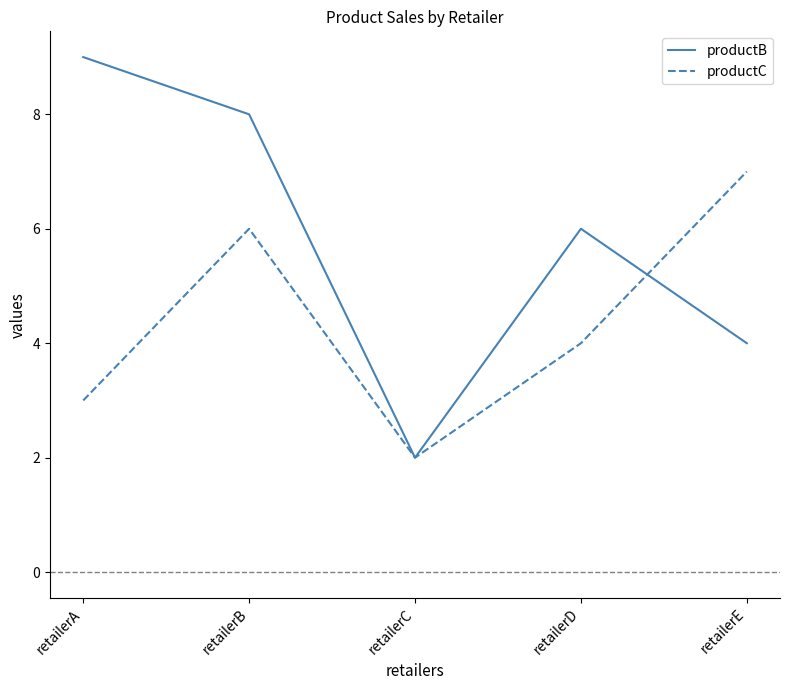

What are all the series names shown in the legend?

productB, productC